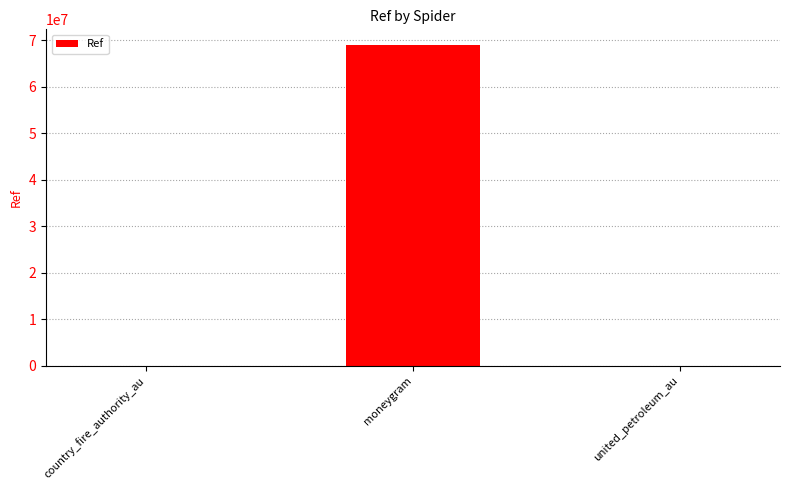

Where is the data nearest to the value 34436791?

country_fire_authority_au